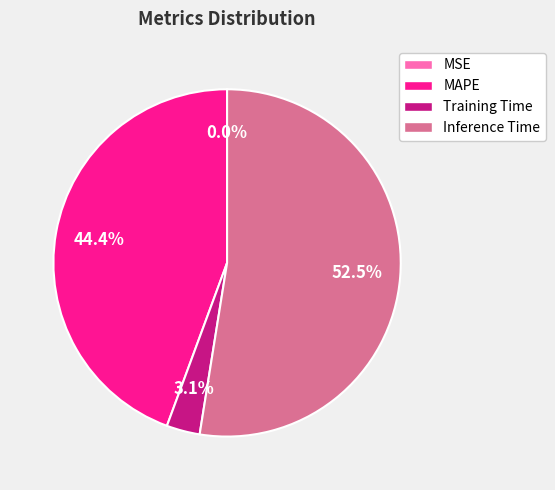

Is there a majority slice in this chart?

Yes